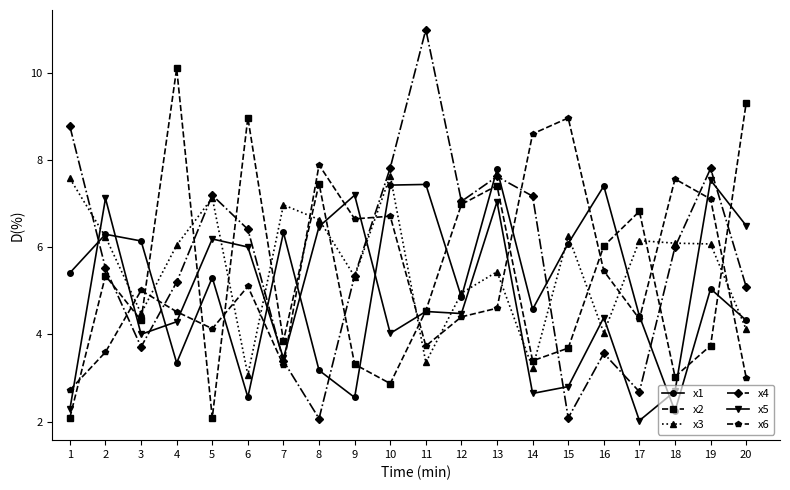

What is the value of the x5 point at the 8th from the left?

6.5